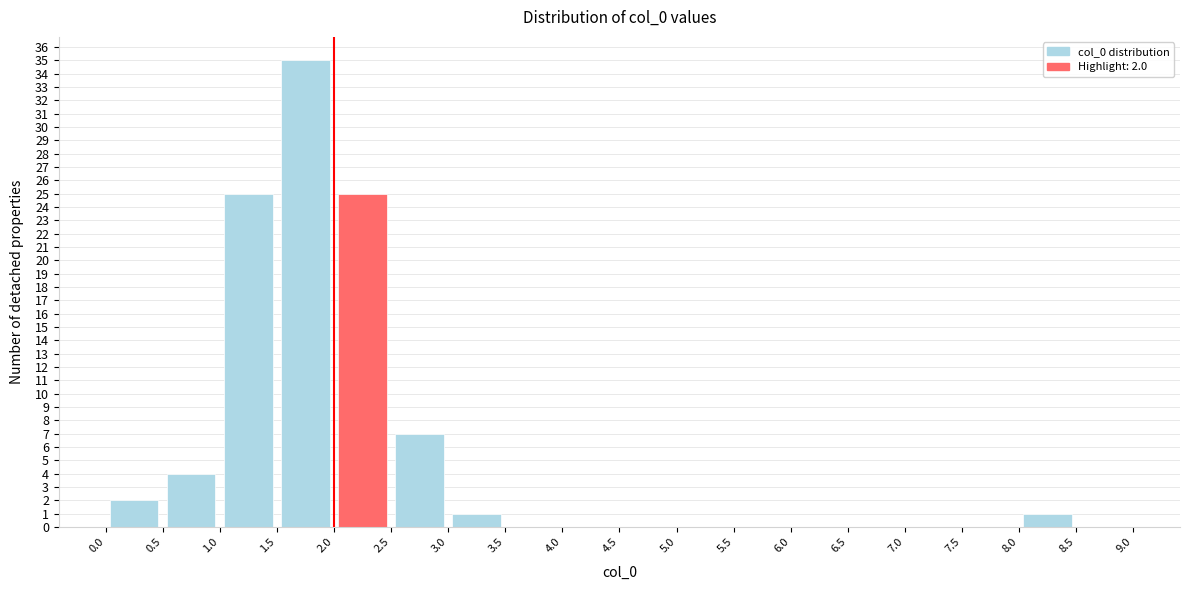

Which range on the x-axis has the tallest bar?

1.5 to 2.0